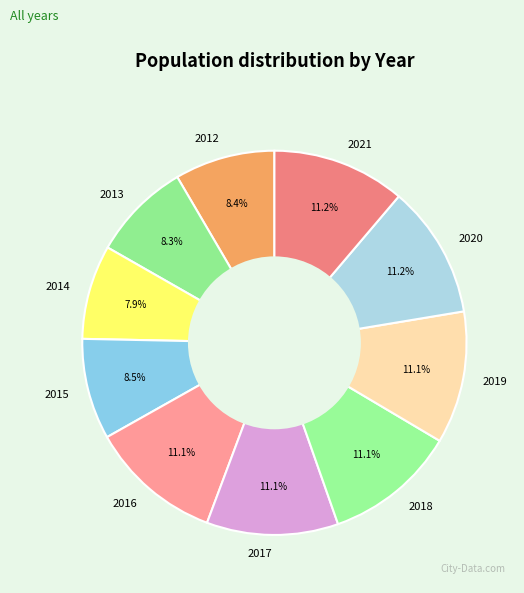

True or false: 2018 accounts for 11% of the total.

True